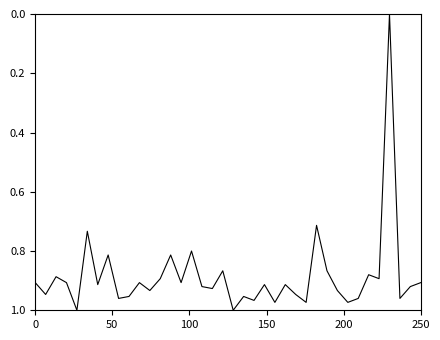

Is this an area chart (filled region under the line)?

No